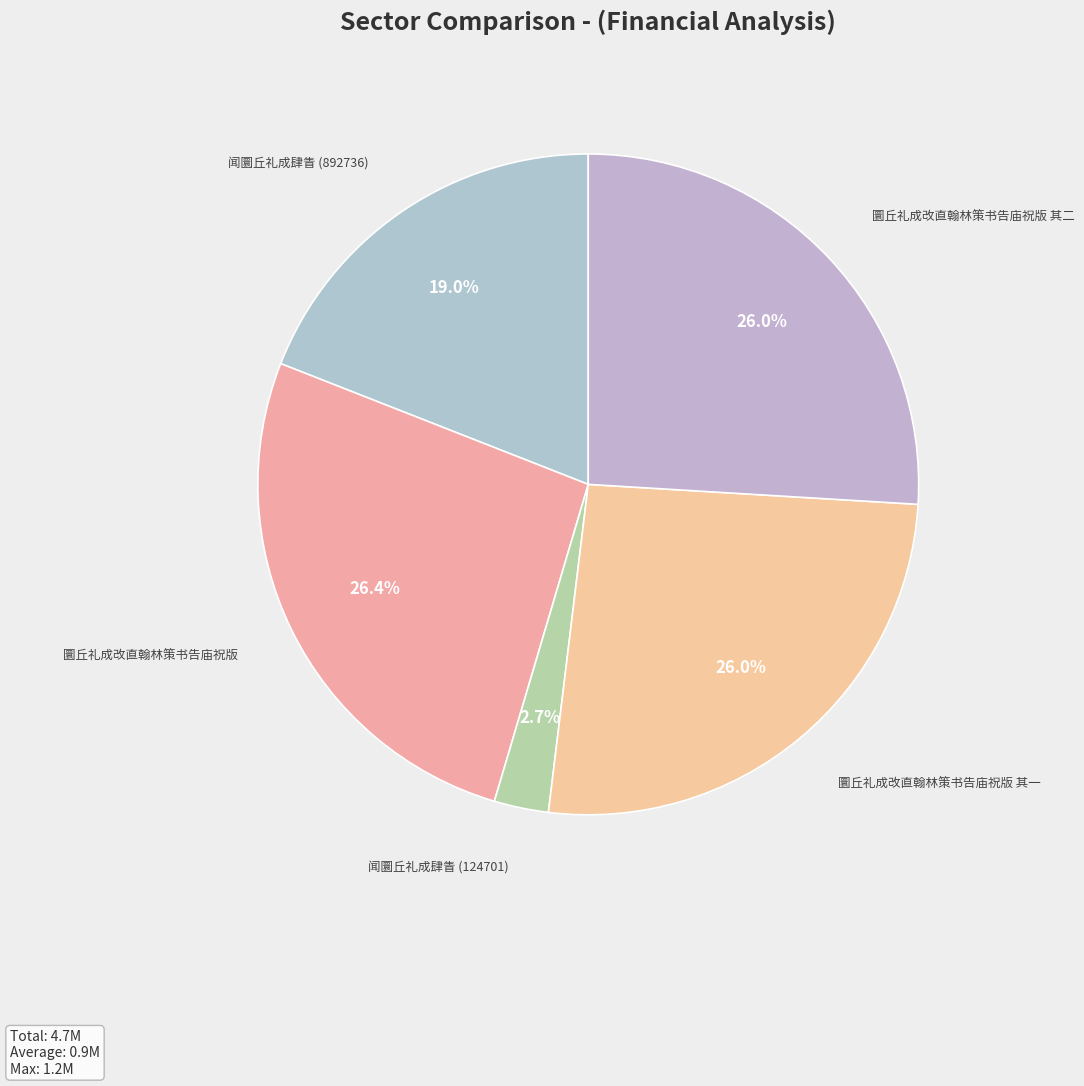

Does 圜丘礼成改直翰林策书告庙祝版 其二 represent more than half of the total?

No